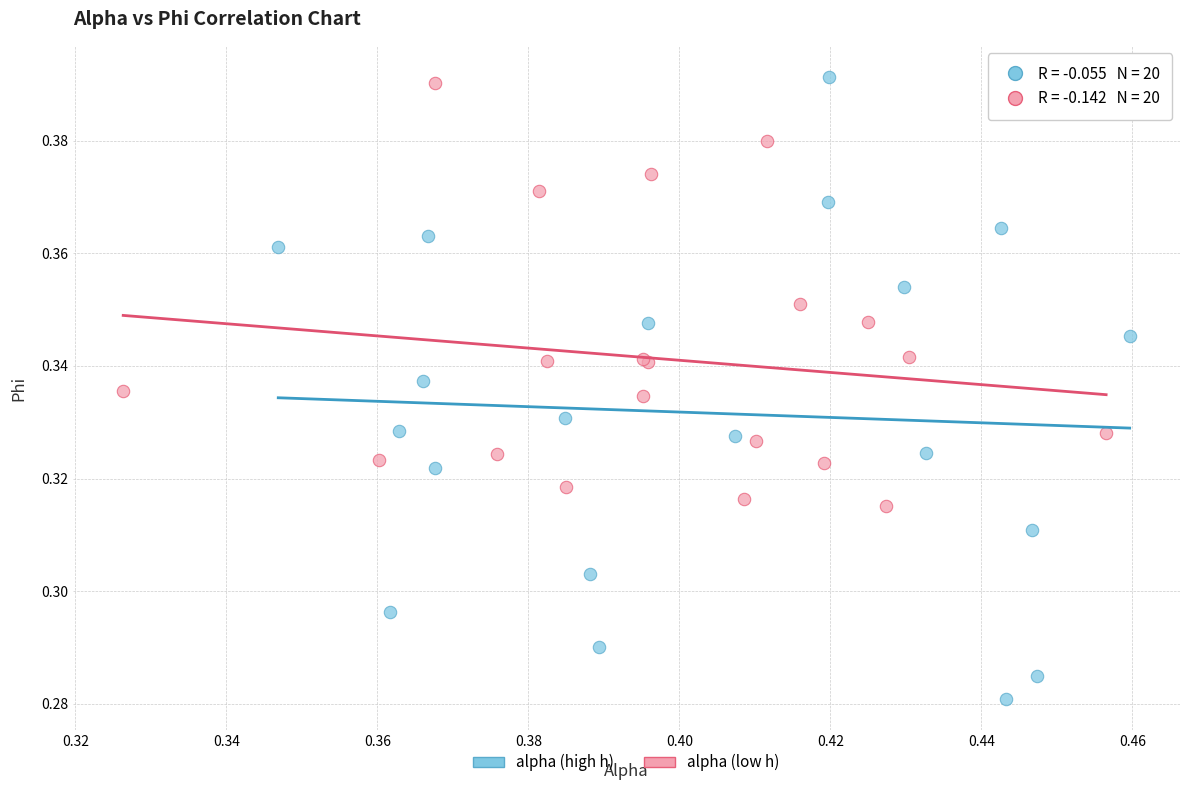

Which series contains the lowest Y value?

alpha (high h)